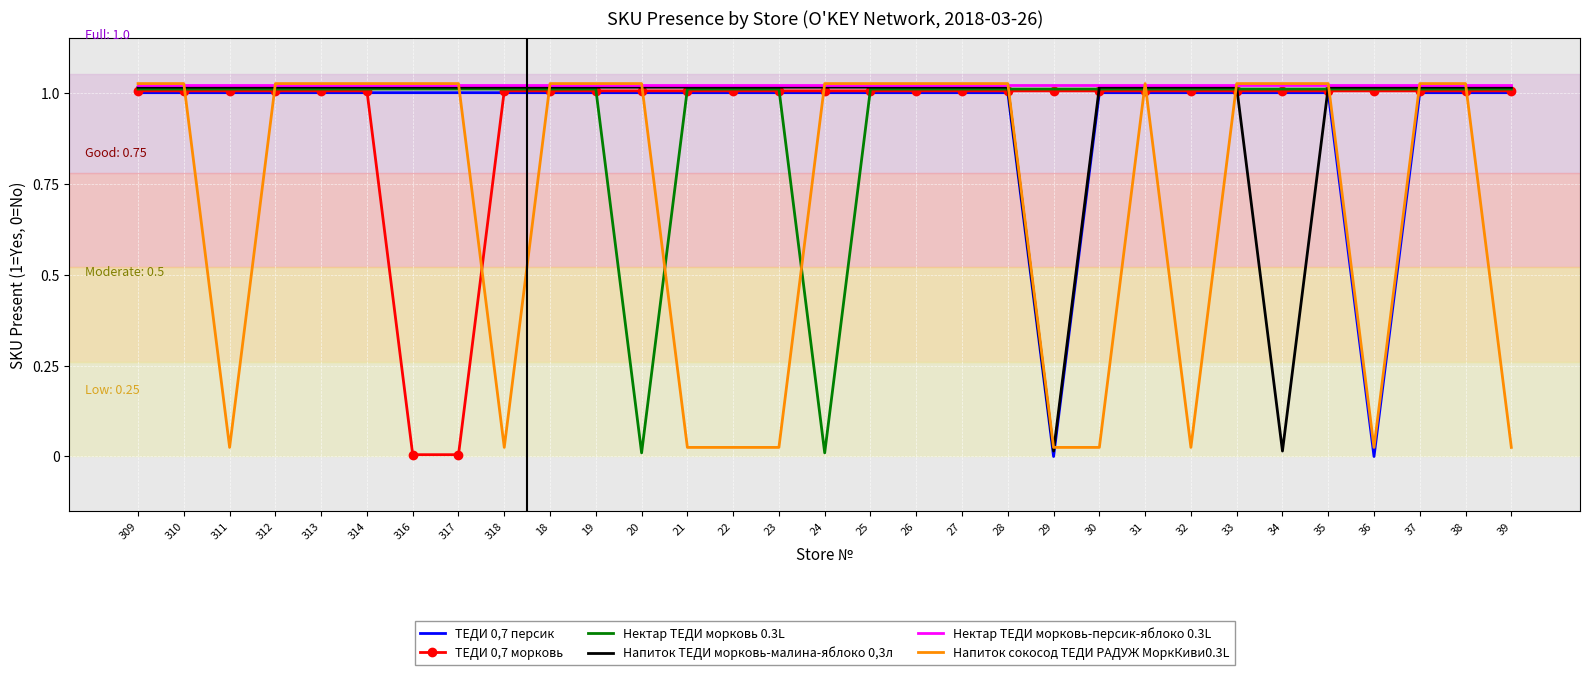

What position from the right is 33?

7